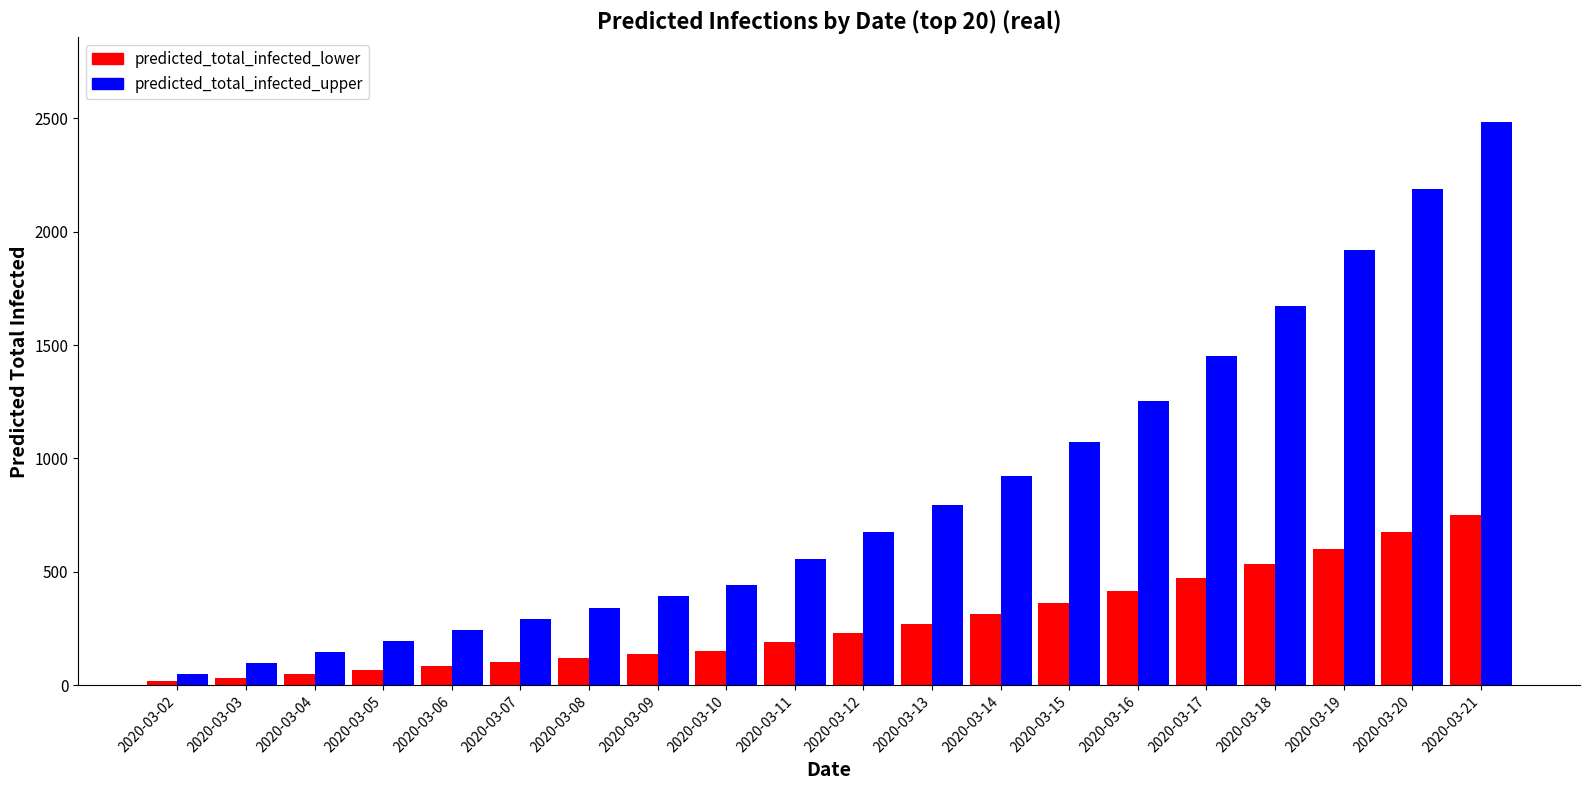

Reading left to right, list all the values displayed in this chart.

predicted_total_infected_lower: 17	34	51	68	85	102	119	136	153	192	231	272	315	362	416	475	537	603	674	751
predicted_total_infected_upper: 49	98	147	196	245	294	343	392	441	558	674	794	923	1071	1252	1453	1674	1919	2187	2484